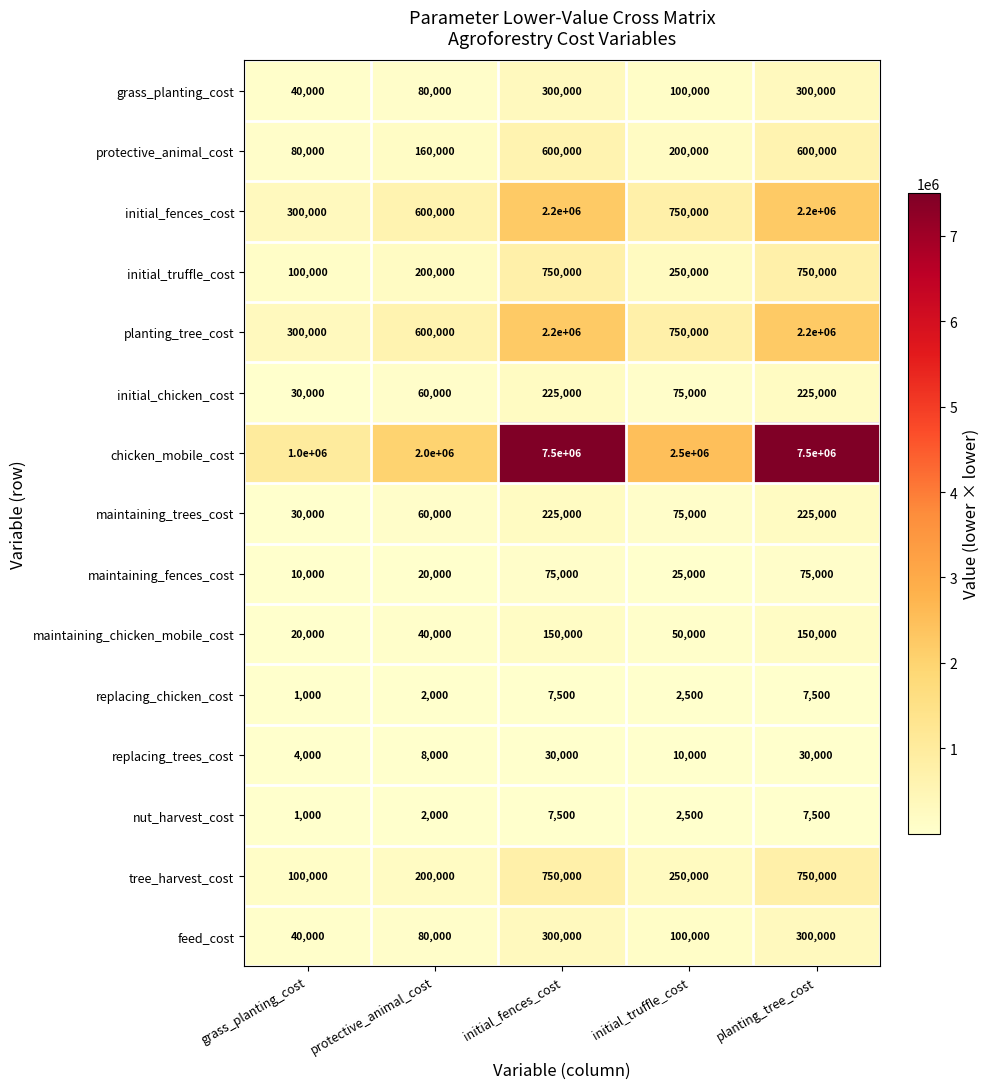

Which series has the largest range (max minus min)?

chicken_mobile_cost